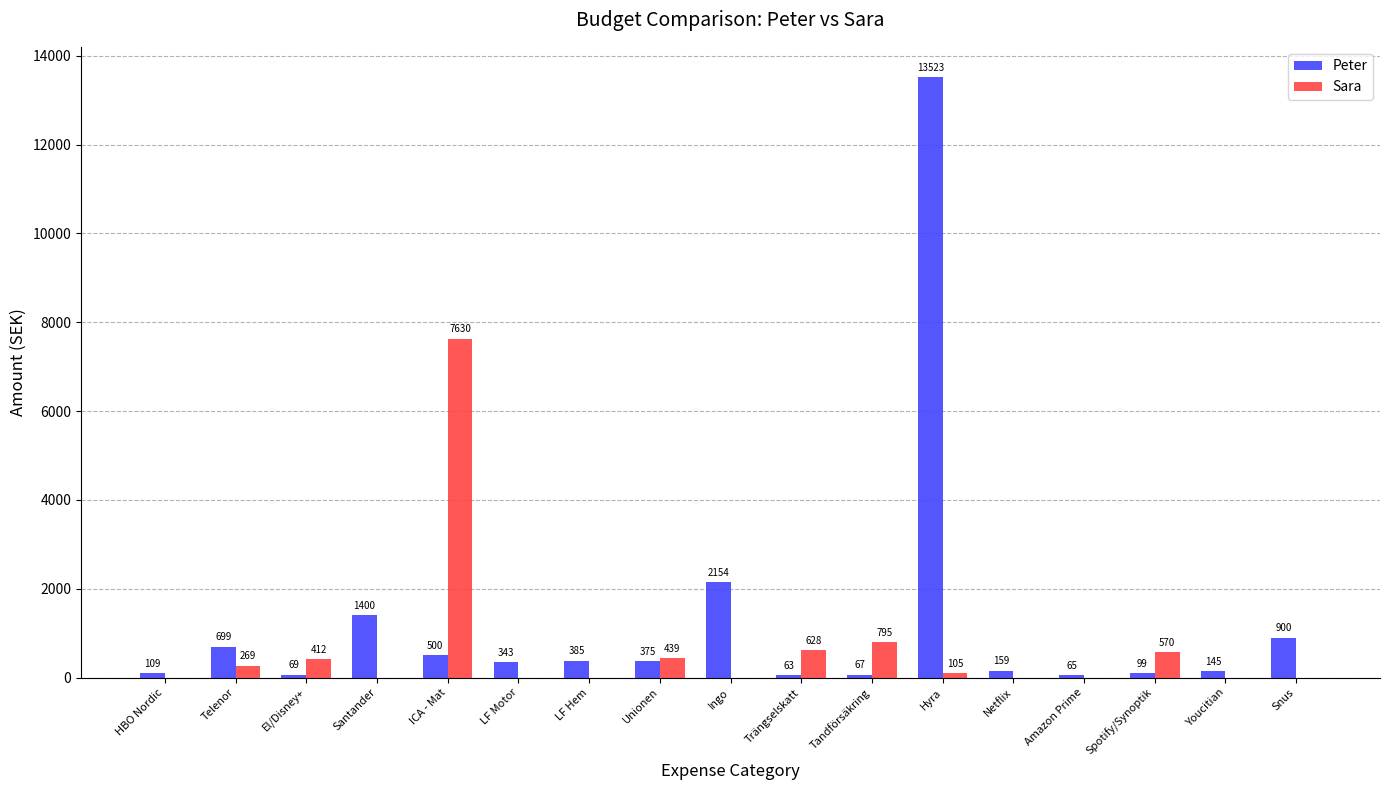

Which label corresponds to the largest value in the chart?

Hyra